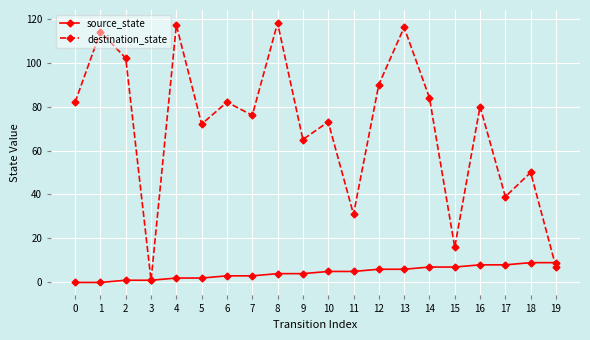

At 11, list the series in order from smallest to largest.

source_state, destination_state